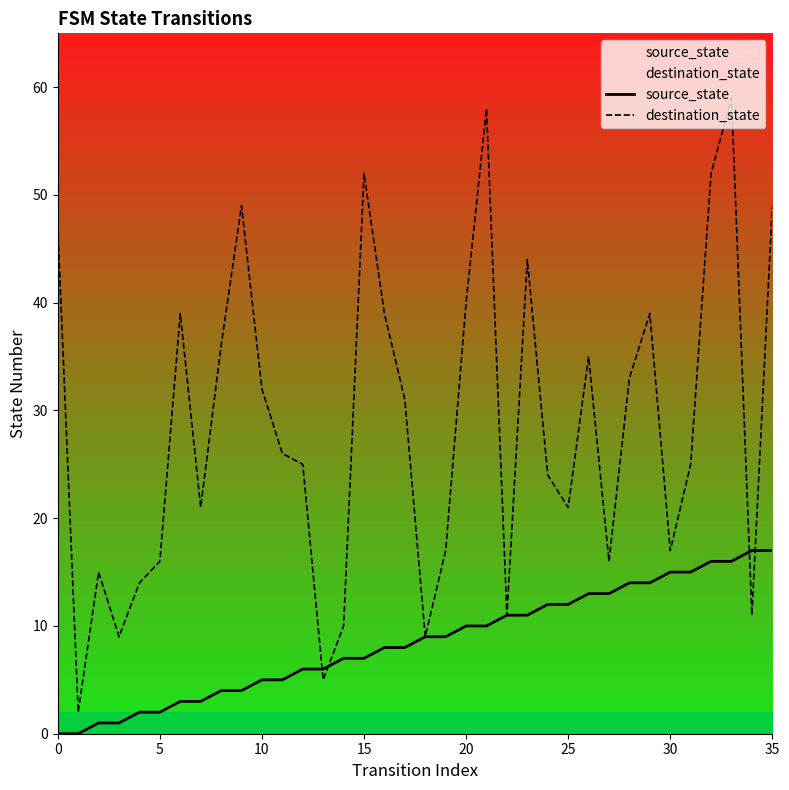

Where do source_state and destination_state first cross each other?

12 and 13